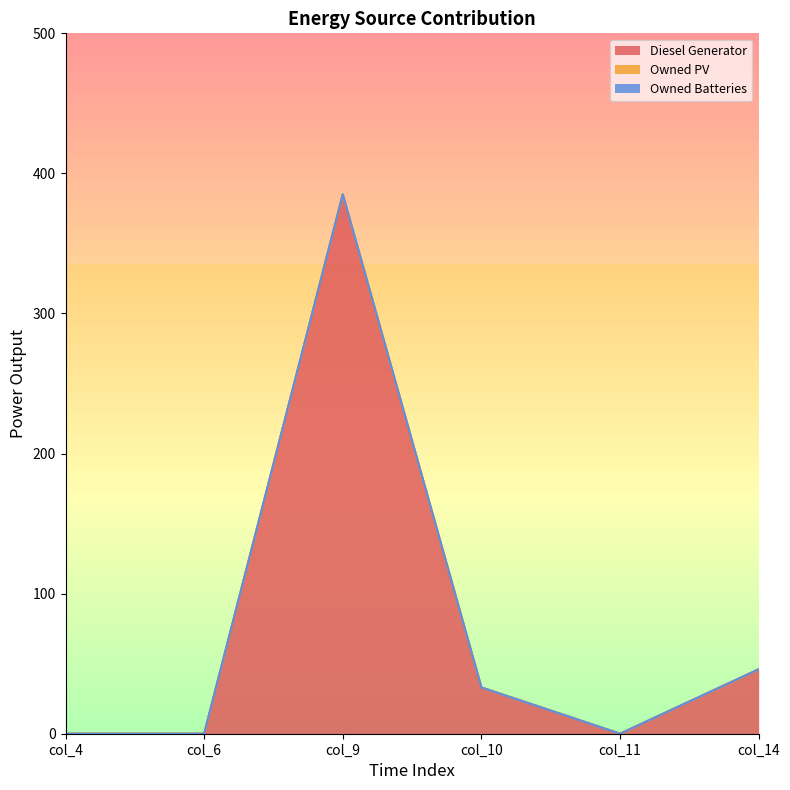

Which series has the largest range (max minus min)?

Diesel Generator